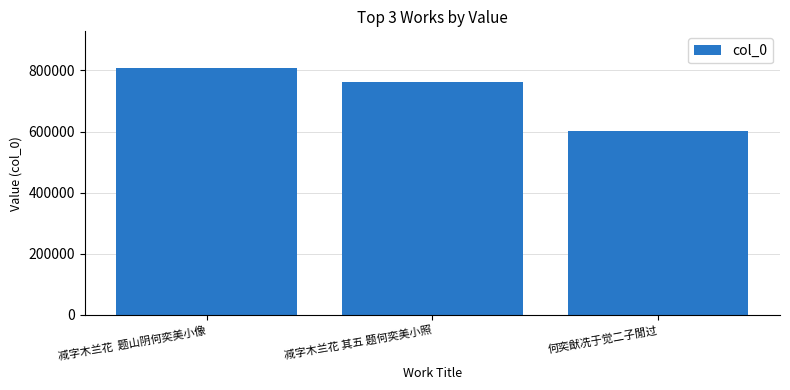

What is the difference between the maximum and minimum values?

203832